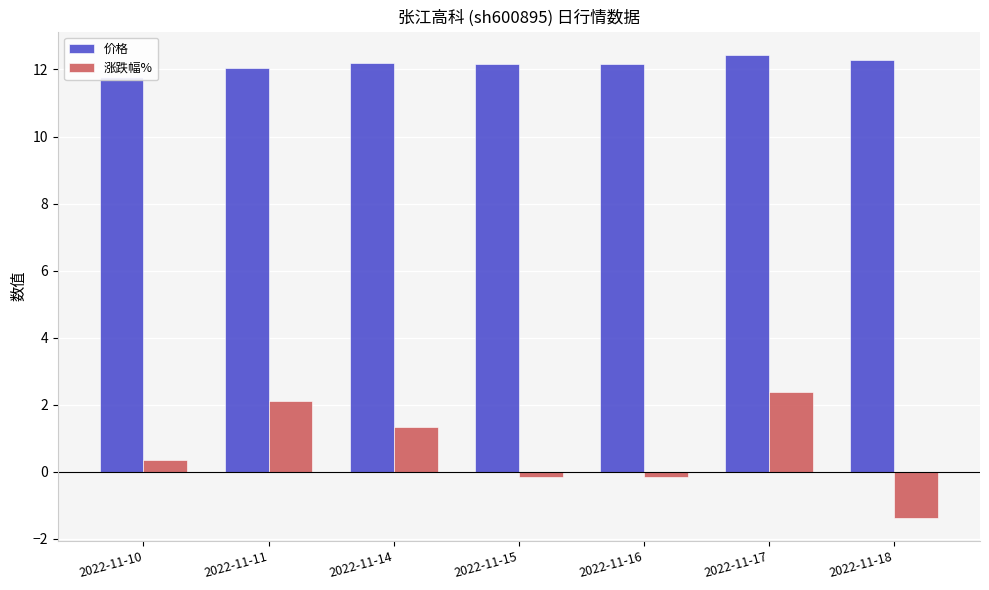

At 2022-11-10, list the series in order from smallest to largest.

涨跌幅%, 价格